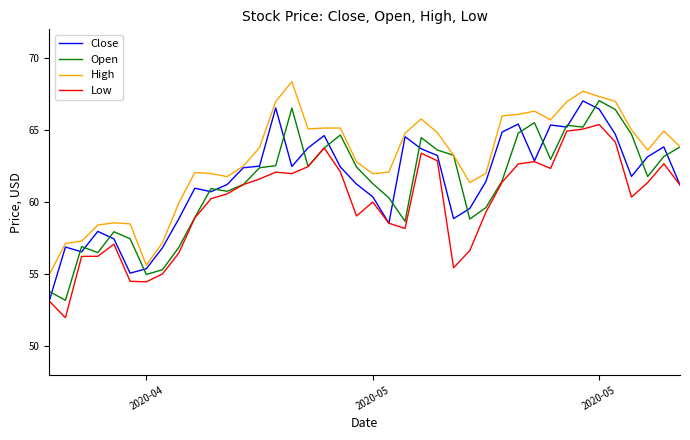

What is the smallest value displayed?

52.0